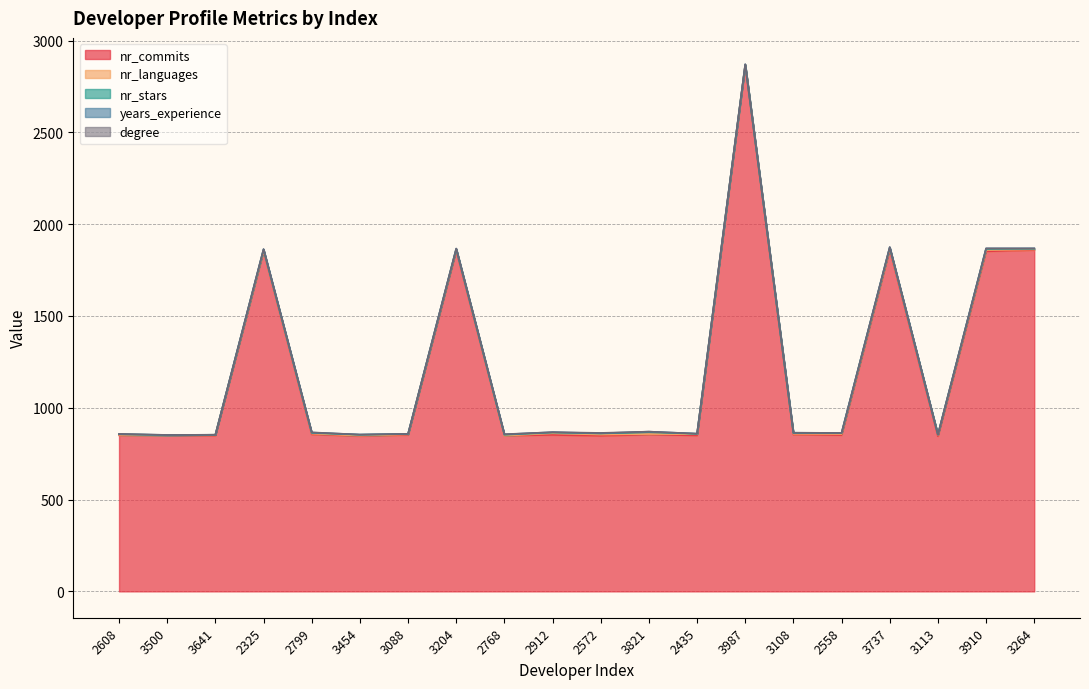

How many values in the nr_stars series exceed 4?

8